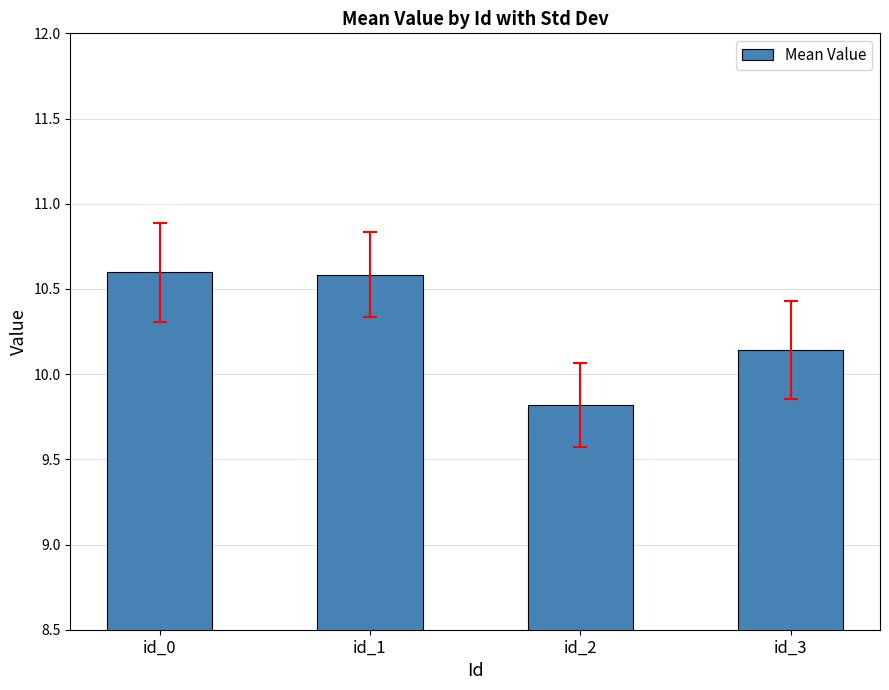

True or false: the data shows 2.5 at id_1.

False